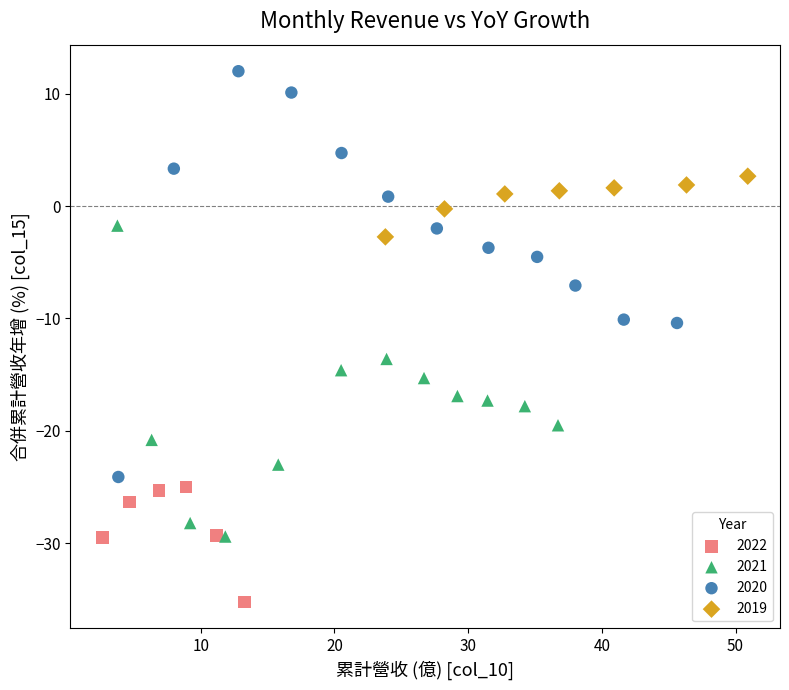

Which series contains the highest Y value?

2020